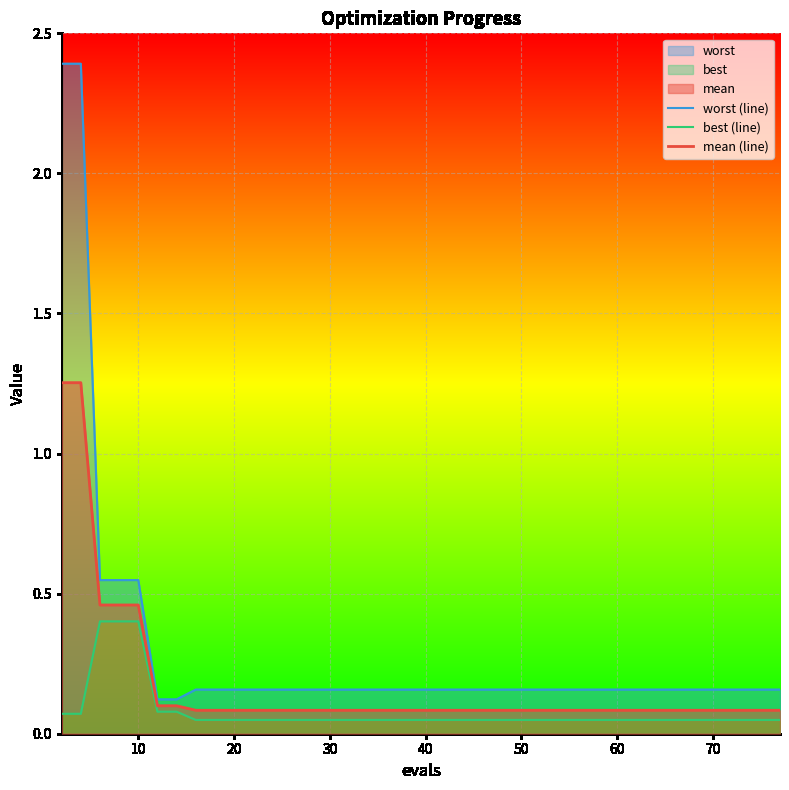

True or false: worst (line) and best (line) cross at least once.

False